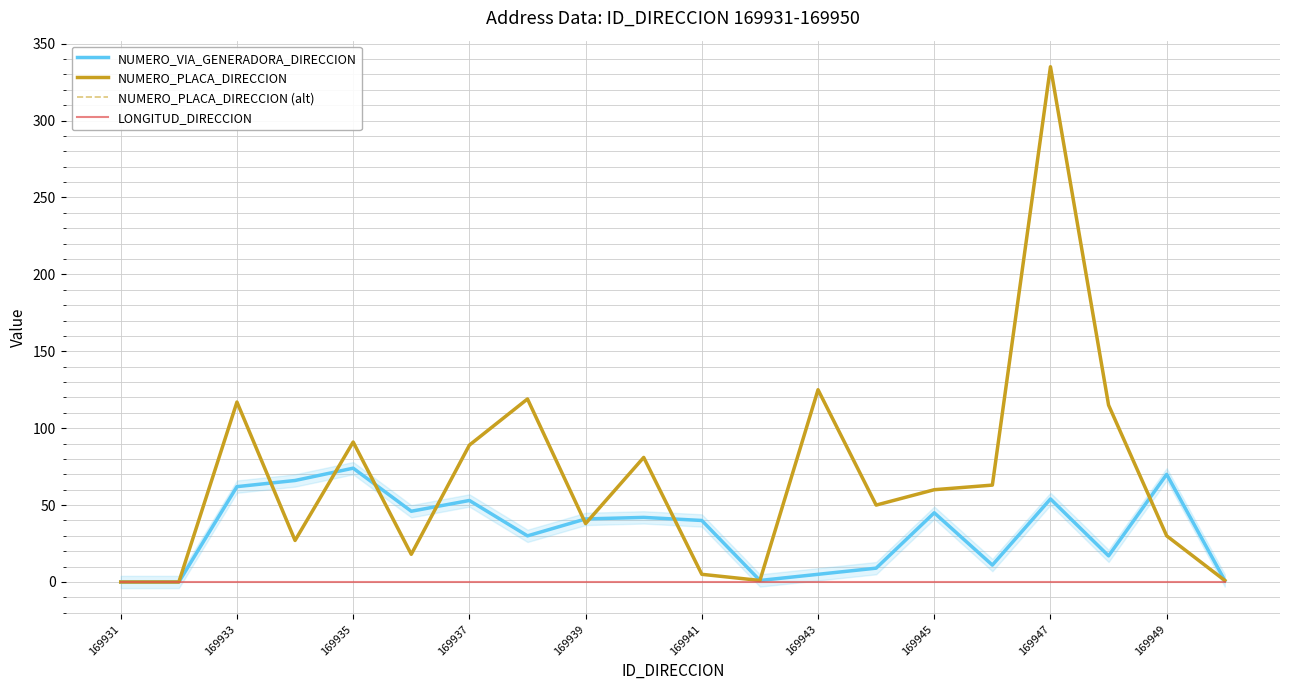

Reading right to left, what are all the values shown in this chart?

NUMERO_VIA_GENERADORA_DIRECCION: 1	70	17	54	11	45	9	5	1	40	42	41	30	53	46	74	66	62	0	0
NUMERO_PLACA_DIRECCION: 1	30	115	335	63	60	50	125	1	5	81	38	119	89	18	91	27	117	0	0
NUMERO_PLACA_DIRECCION (alt): 1	30	115	335	63	60	50	125	1	5	81	38	119	89	18	91	27	117	0	0
LONGITUD_DIRECCION: 0	0	0	0	0	0	0	0	0	0	0	0	0	0	0	0	0	0	0	0